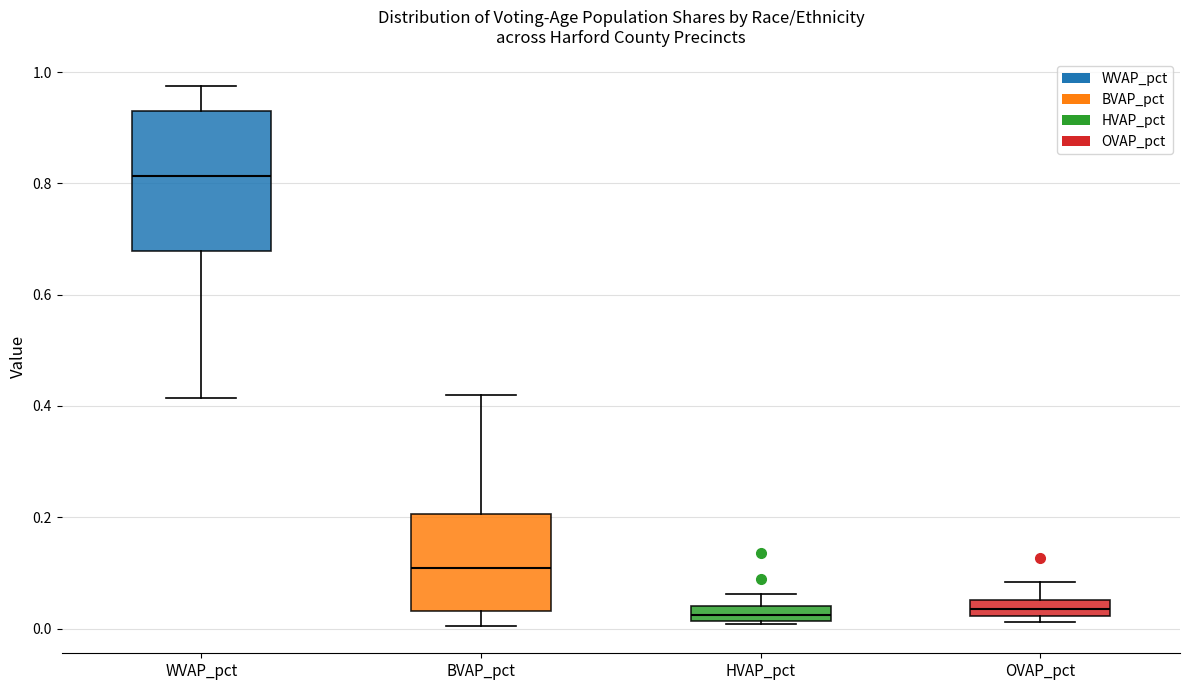

Where is the upper edge of the box for WVAP_pct on the y-axis? The values are not printed on the chart, so give them approximately, as read against the axis.

0.94